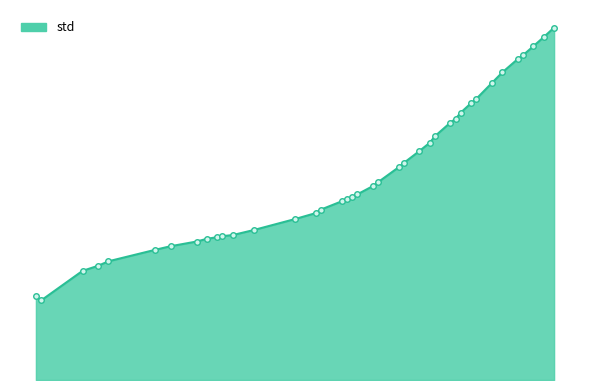

What is the greatest value displayed?

7.9